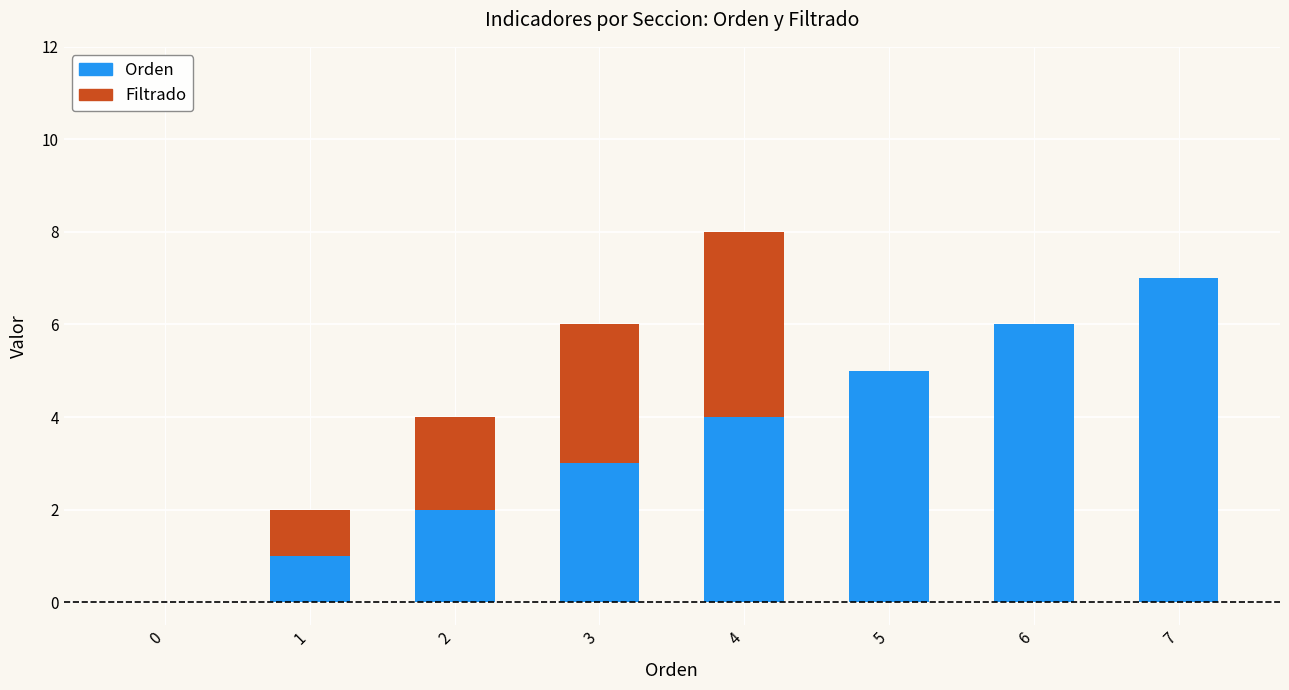

The Orden series shows 5 at 5. True or false?

True